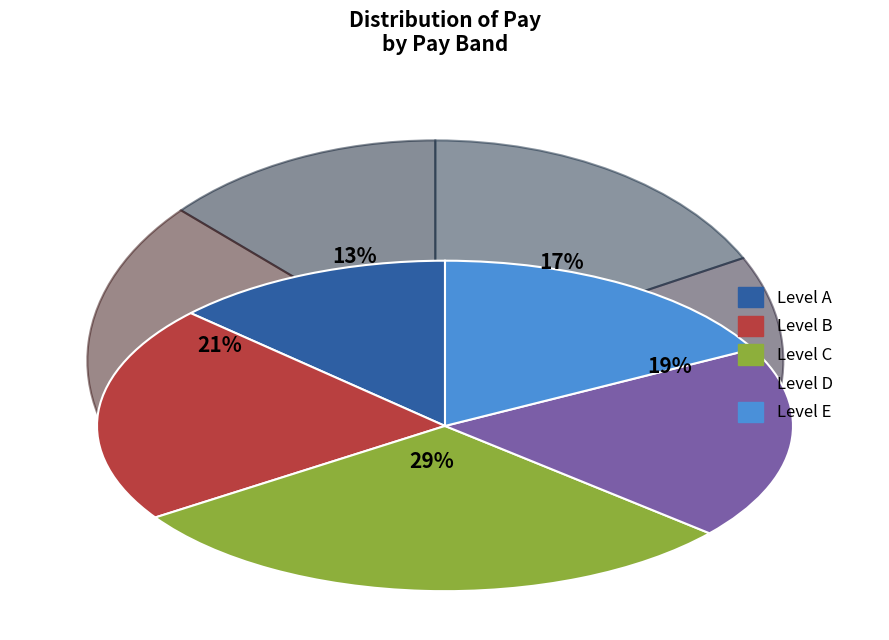

Is it true that Level D is 19% of the pie?

True